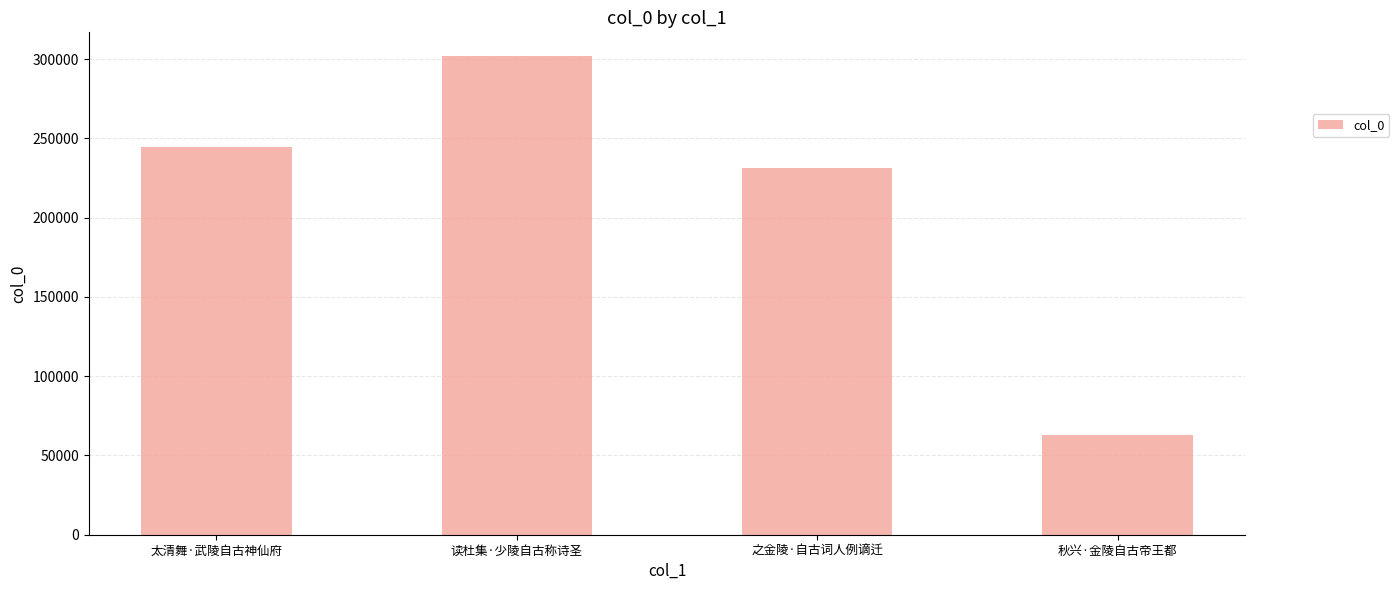

Is it true that the value at 秋兴·金陵自古帝王都 is 62914?

True